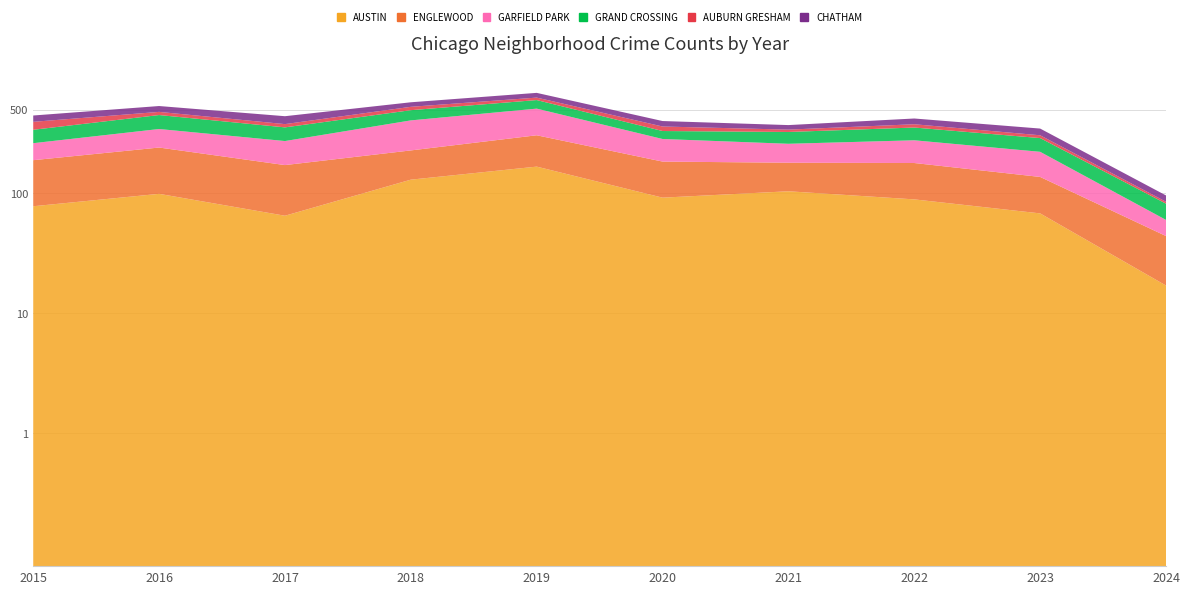

Reading left to right, what are all the values shown in this chart?

Austin: 2015=78	2016=99	2017=65	2018=130	2019=167	2020=92	2021=104	2022=89	2023=68	2024=17
Englewood: 2015=111	2016=142	2017=107	2018=98	2019=138	2020=92	2021=76	2022=90	2023=69	2024=27
Garfield Park: 2015=73	2016=103	2017=101	2018=178	2019=204	2020=100	2021=79	2022=98	2023=85	2024=16
Grand Crossing: 2015=77	2016=106	2017=82	2018=88	2019=91	2020=47	2021=66	2022=77	2023=67	2024=22
Auburn Gresham: 2015=56	2016=28	2017=23	2018=33	2019=29	2020=30	2021=15	2022=23	2023=16	2024=3
Chatham: 2015=51	2016=57	2017=62	2018=48	2019=60	2020=40	2021=31	2022=44	2023=42	2024=11